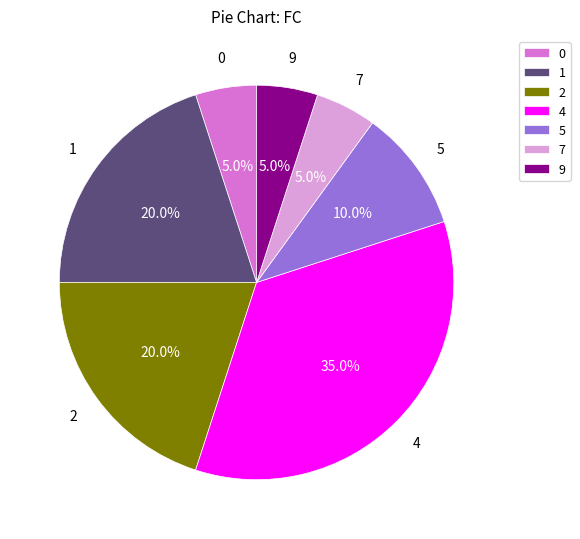

Which category has the biggest portion of the pie?

4